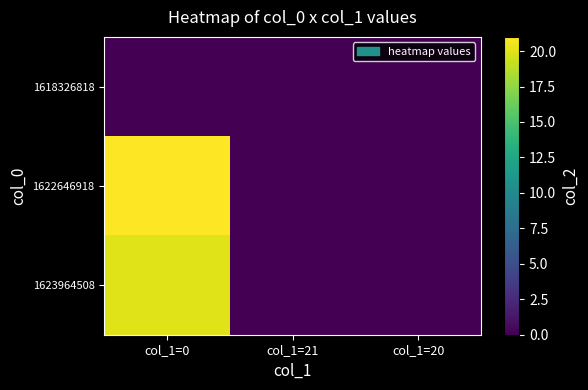

How many distinct data groups are displayed?

3